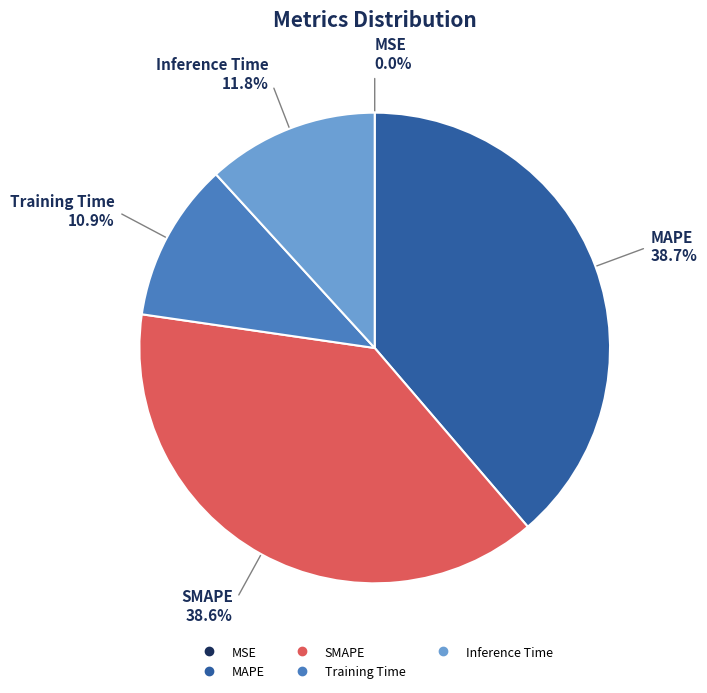

Do Inference Time and Training Time together represent more than half of the pie?

No